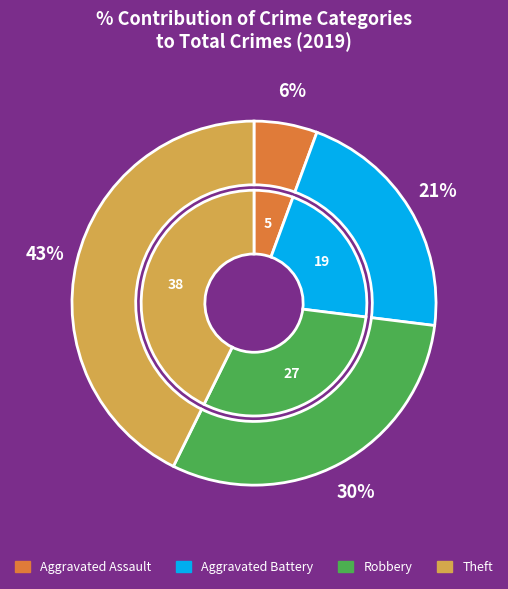

To the nearest percent, what percentage of the pie is Aggravated Battery?

21%